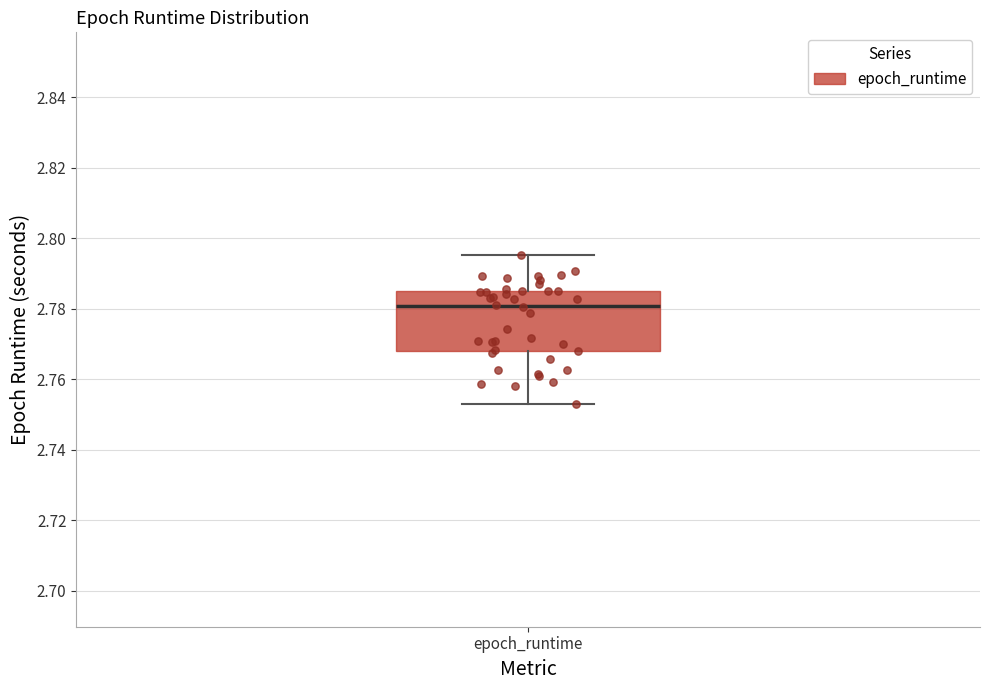

Where does the lower whisker of the box for epoch_runtime end on the y-axis? The values are not printed on the chart, so give them approximately, as read against the axis.

2.754